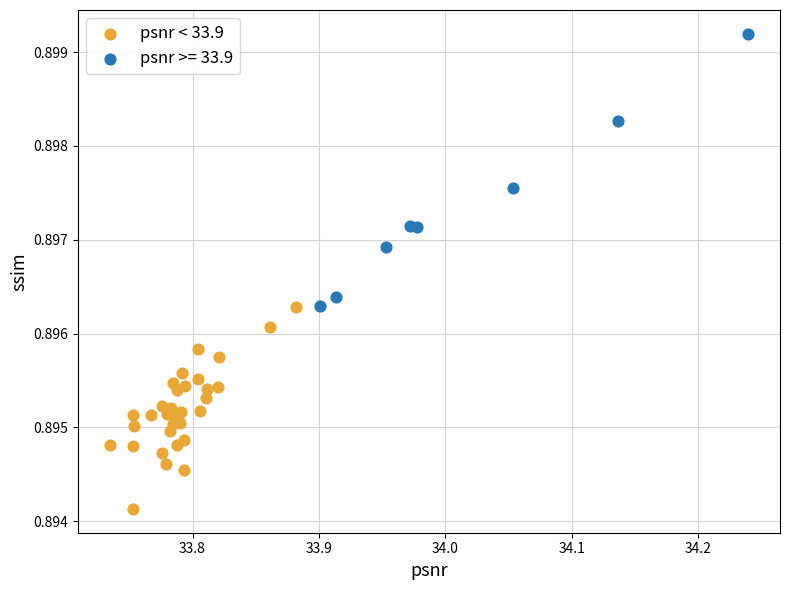

Which series contains the highest Y value?

psnr >= 33.9